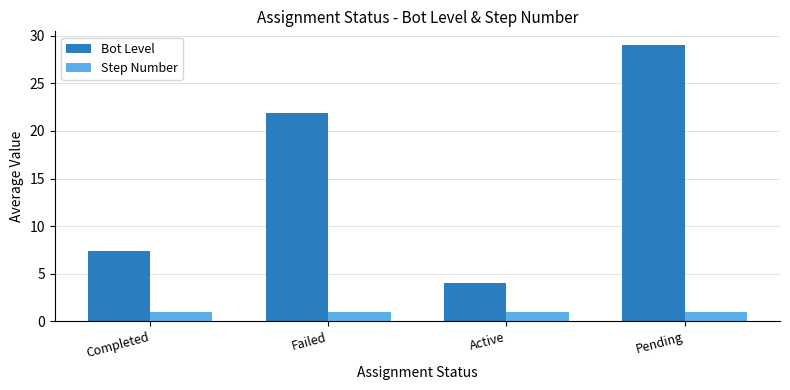

Rank the series by their maximum value, from highest to lowest.

Bot Level, Step Number